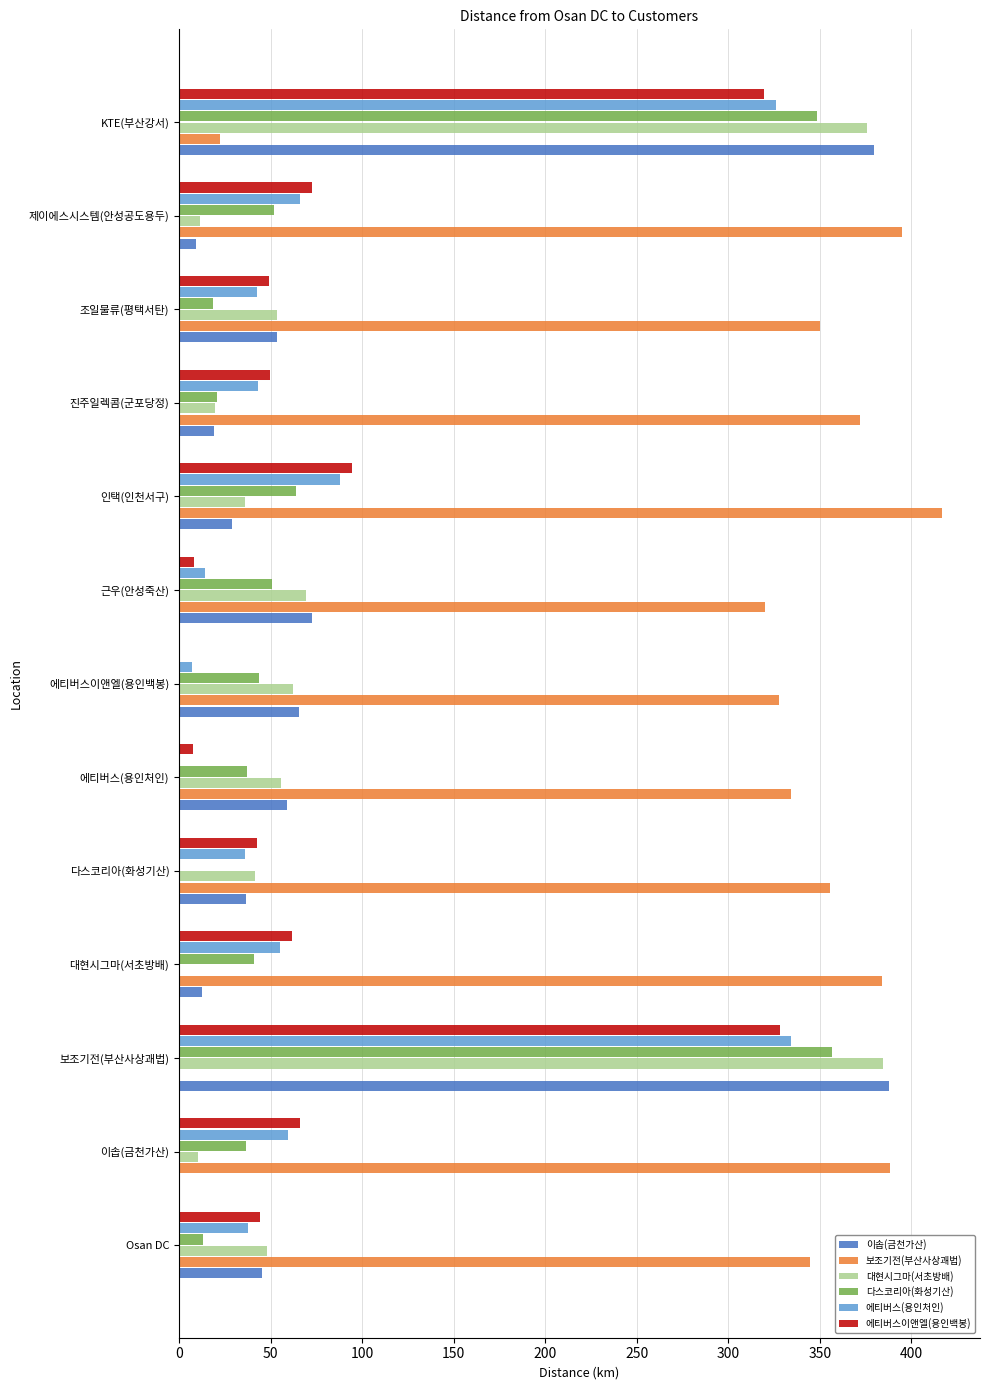

Which series has the largest range (max minus min)?

보조기전(부산사상괘법)